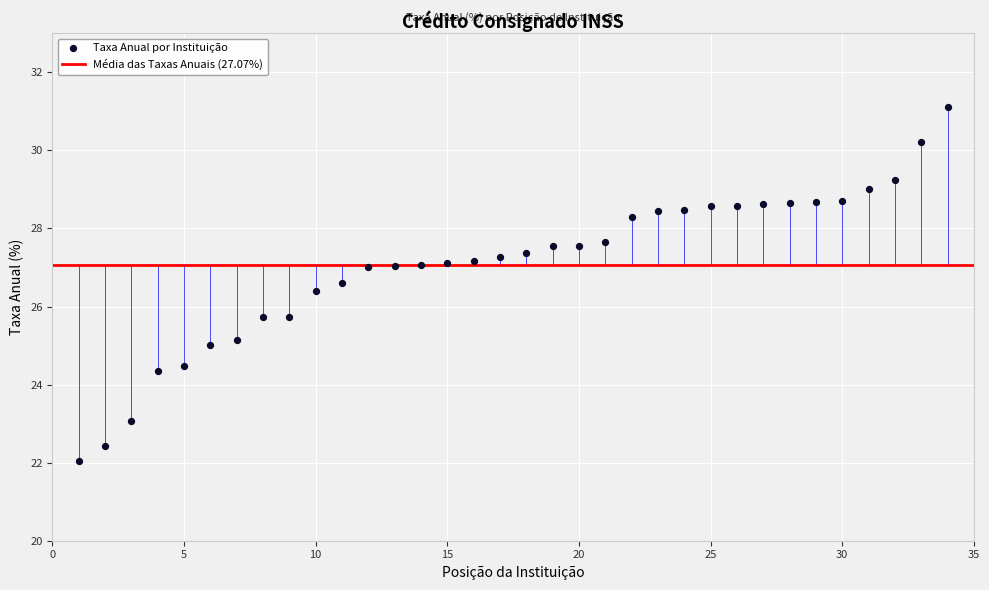

What is the range of Y values (max minus min)?

9.1